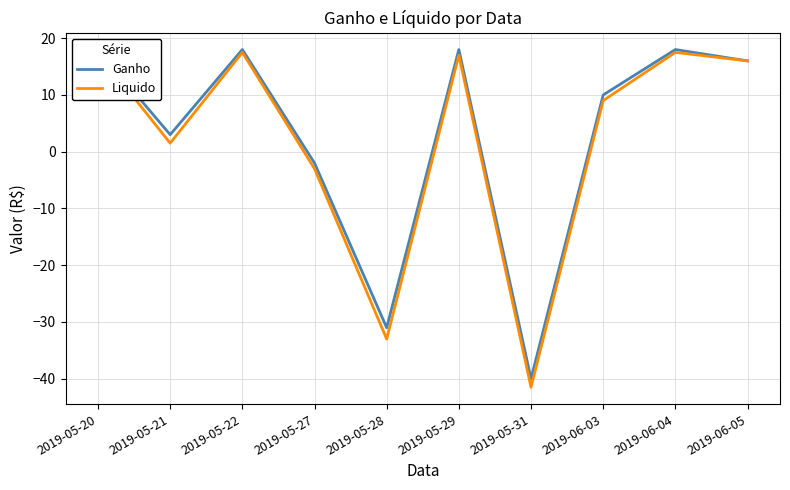

What is the label of the 4th point from the left?

2019-05-27